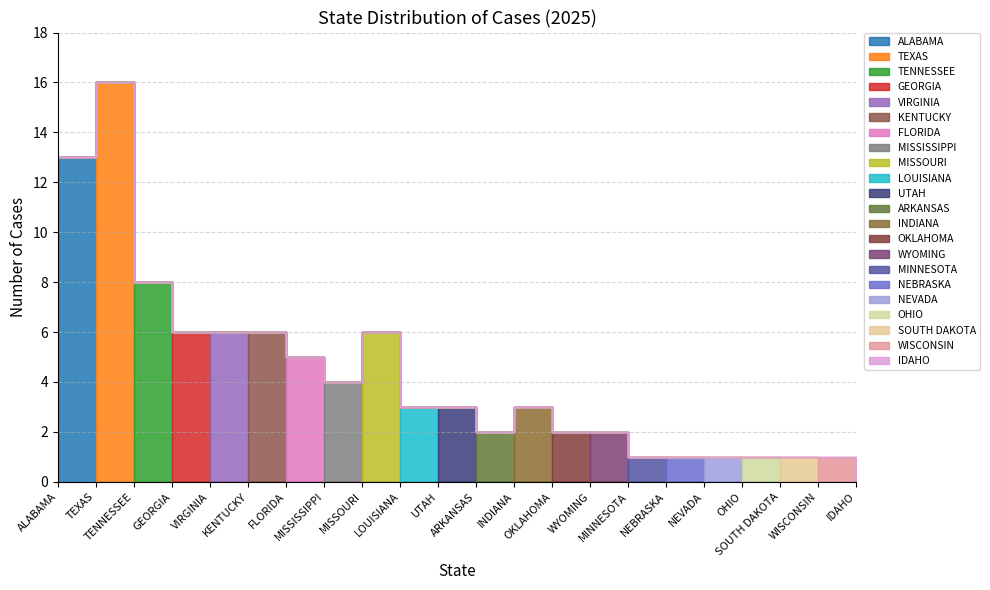

Does the chart display data point markers on the line(s)?

No